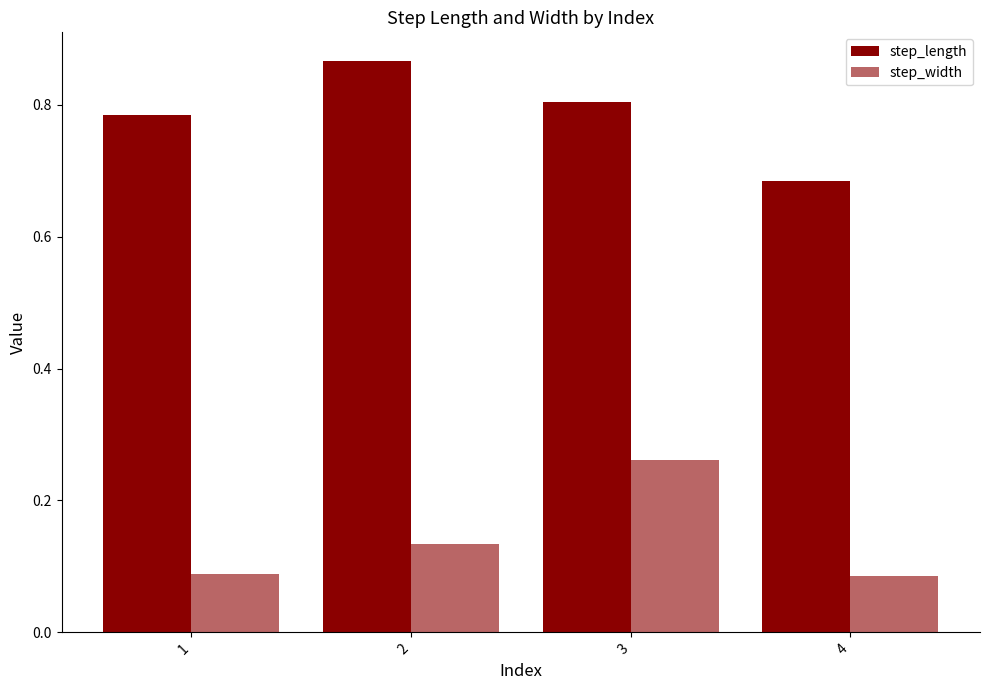

Does the chart contain stacked bars?

No